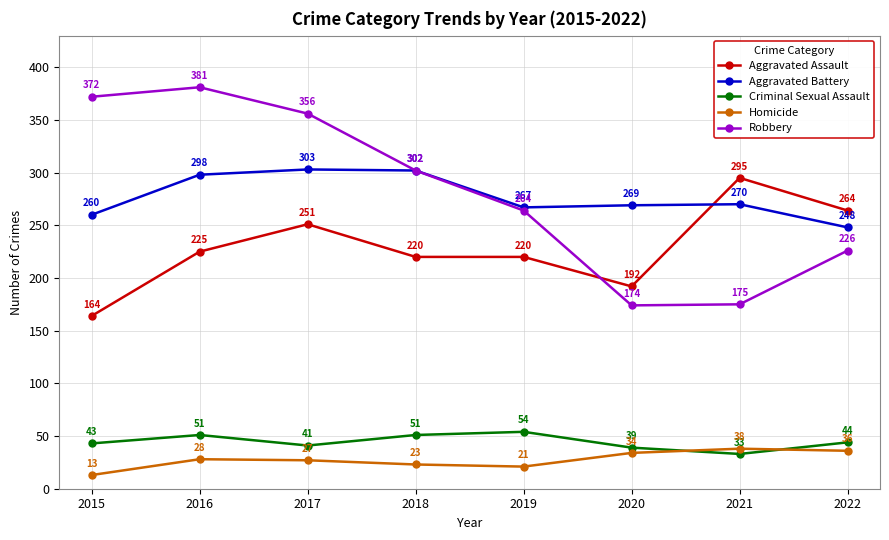

Is this an area chart (filled region under the line)?

No